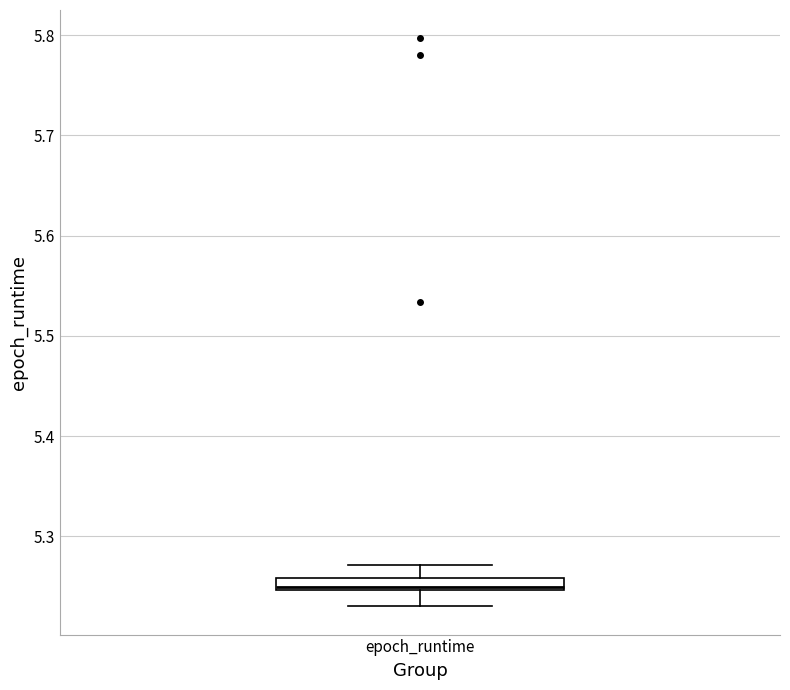

Where does the upper whisker of the box for epoch_runtime end on the y-axis? The values are not printed on the chart, so give them approximately, as read against the axis.

5.27